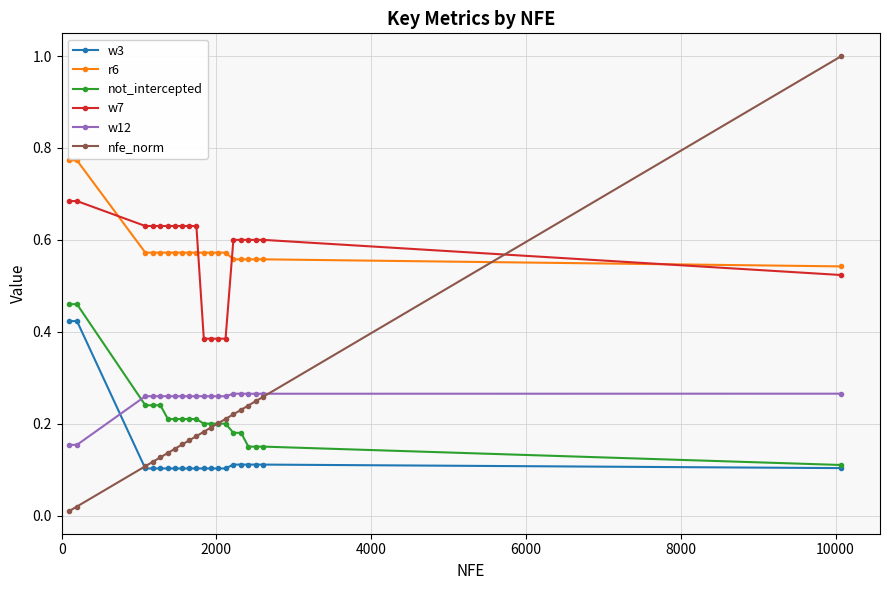

Which series has the widest spread of values?

nfe_norm